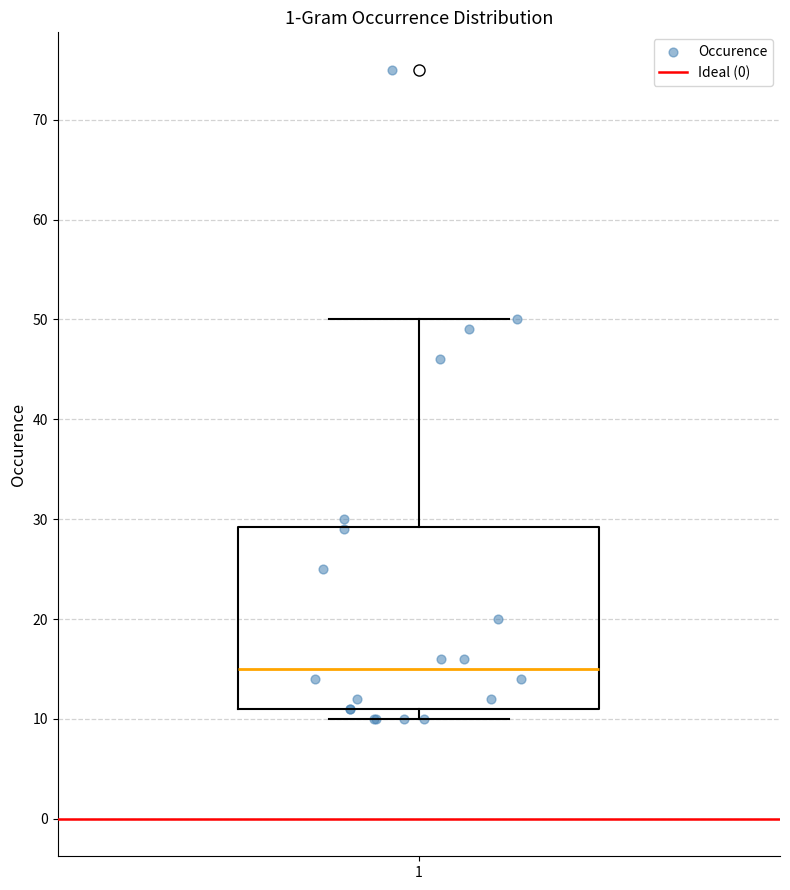

Read this box plot against the y-axis: the position of the median line, the range covered by the box, and the ends of both whiskers. The values are not printed on the chart, so give them approximately, as read against the axis.

median 15, box 11 to 29, whiskers 10 to 50